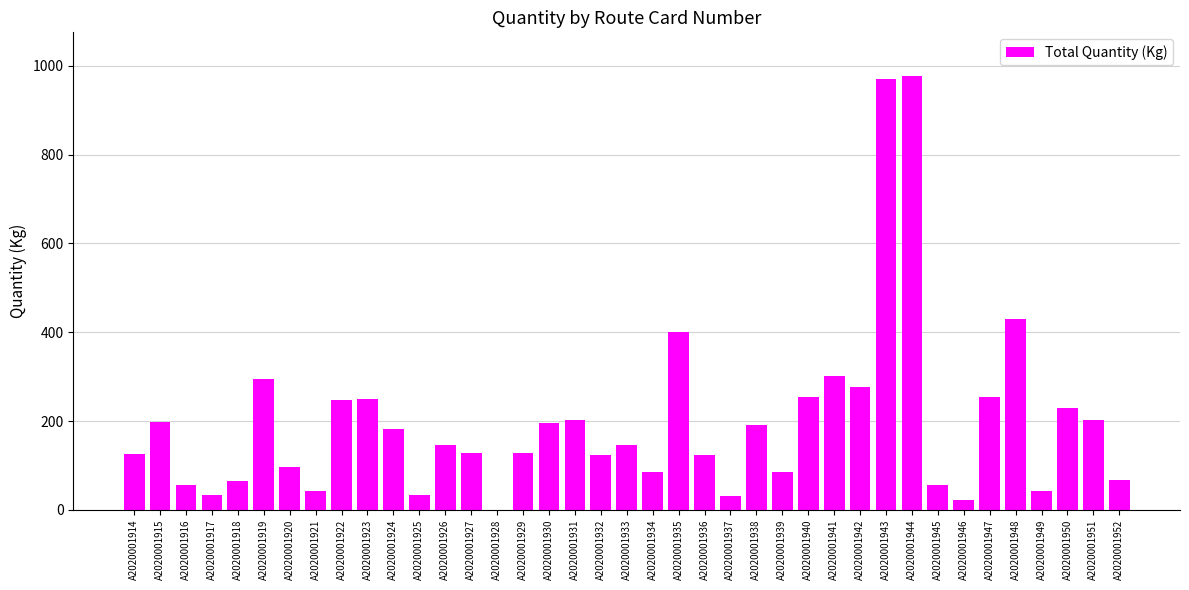

What is the greatest value displayed?

978.0